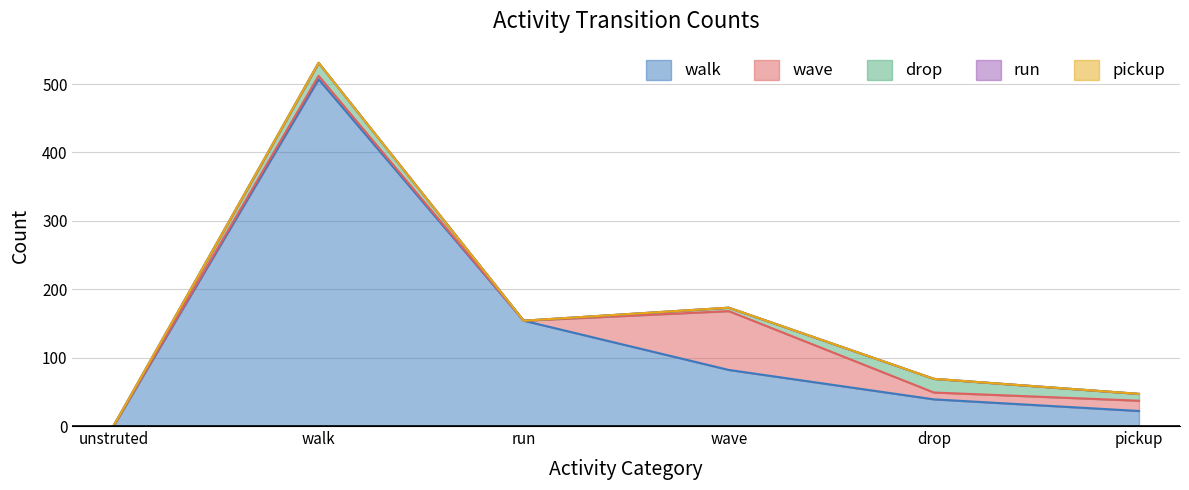

How many interior local peaks does the walk series have?

1